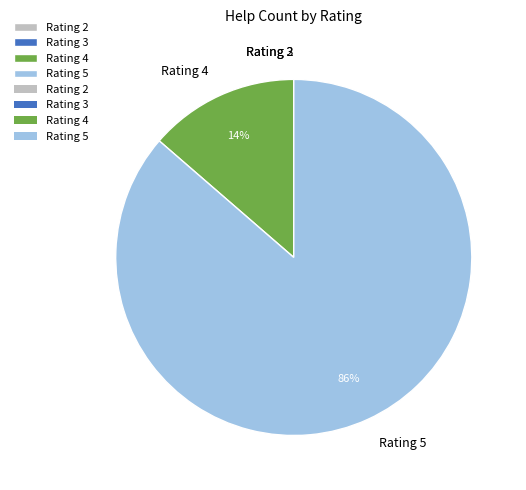

To the nearest percent, what is the average slice percentage?

25%